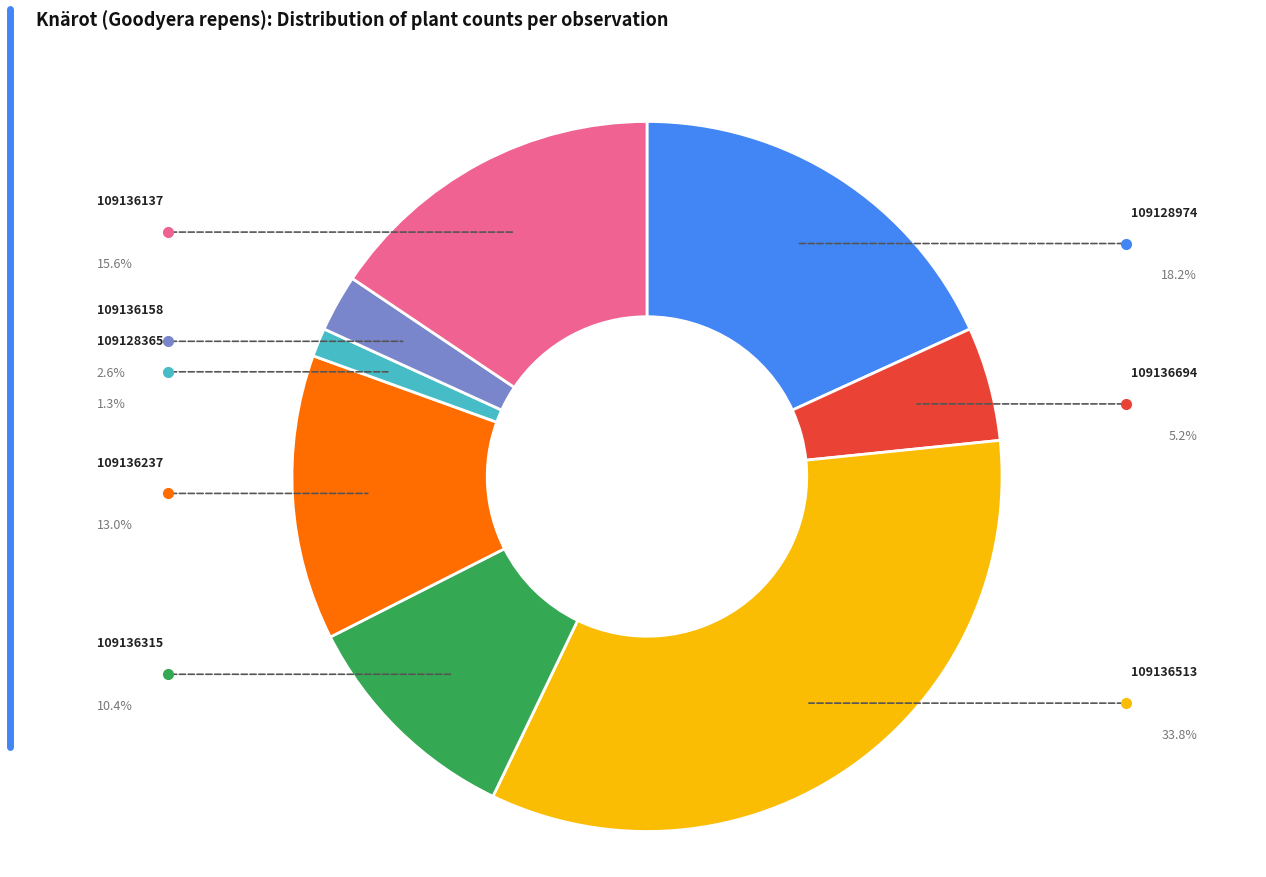

Does any single category account for the majority?

No